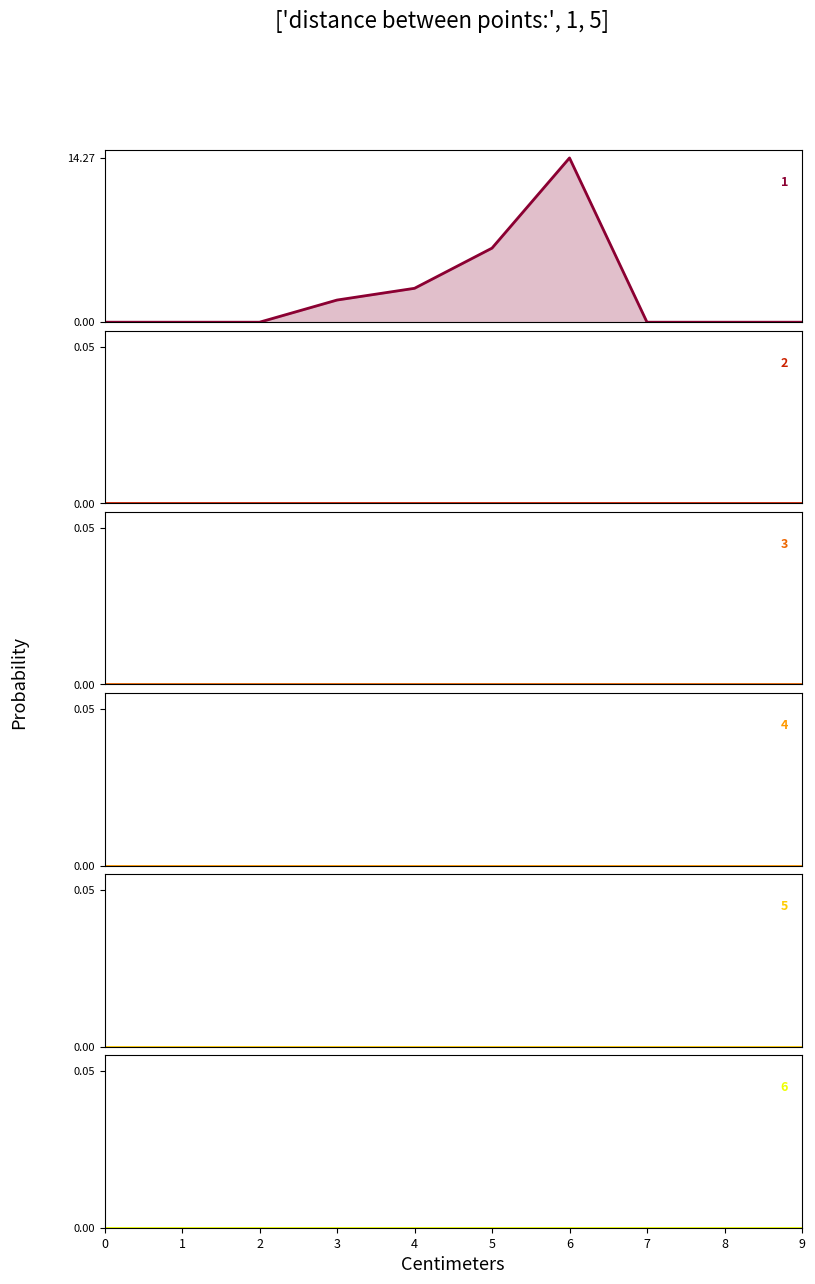

Reading left to right, list all the values displayed in this chart.

1: 0=0.0	1=0.0	2=0.0	3=1.9	4=2.9	5=6.4	6=14.3	7=0.0	8=0.0	9=0.0
2: 0=0.0	1=0.0	2=0.0	3=0.0	4=0.0	5=0.0	6=0.0	7=0.0	8=0.0	9=0.0
3: 0=0.0	1=0.0	2=0.0	3=0.0	4=0.0	5=0.0	6=0.0	7=0.0	8=0.0	9=0.0
4: 0=0.0	1=0.0	2=0.0	3=0.0	4=0.0	5=0.0	6=0.0	7=0.0	8=0.0	9=0.0
5: 0=0.0	1=0.0	2=0.0	3=0.0	4=0.0	5=0.0	6=0.0	7=0.0	8=0.0	9=0.0
6: 0=0.0	1=0.0	2=0.0	3=0.0	4=0.0	5=0.0	6=0.0	7=0.0	8=0.0	9=0.0